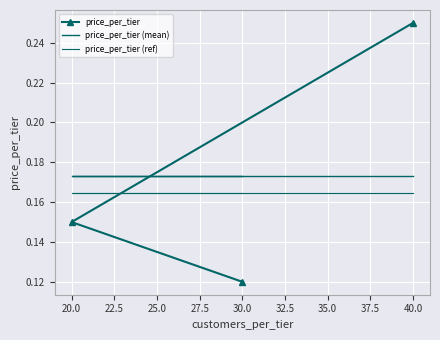

Which series has the largest range (max minus min)?

price_per_tier